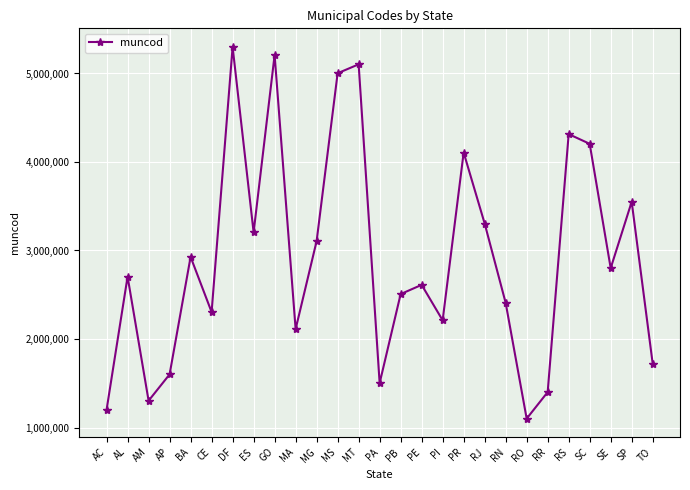

At which label is the value closest to 3200156?

ES